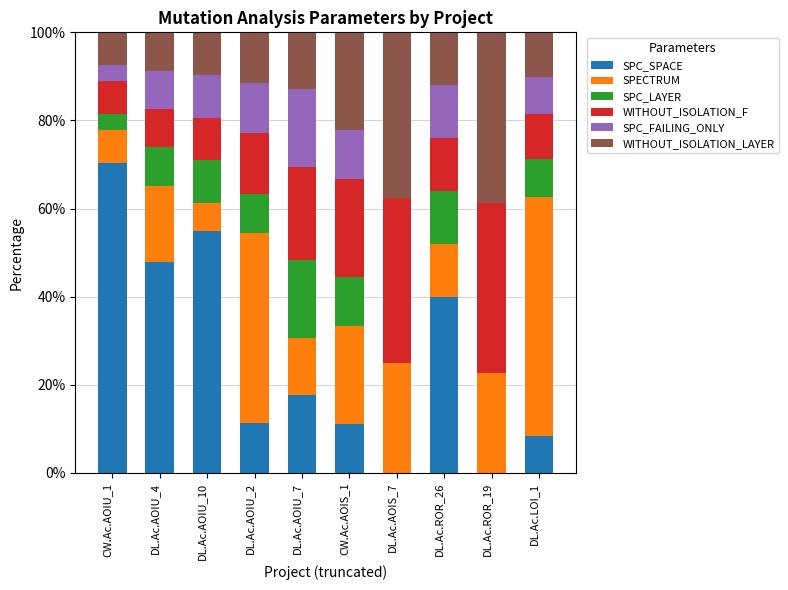

What is the sum of the SPC_SPACE values at DL.Ac.AOIU_2 and CW.Ac.AOIS_1?

22.5